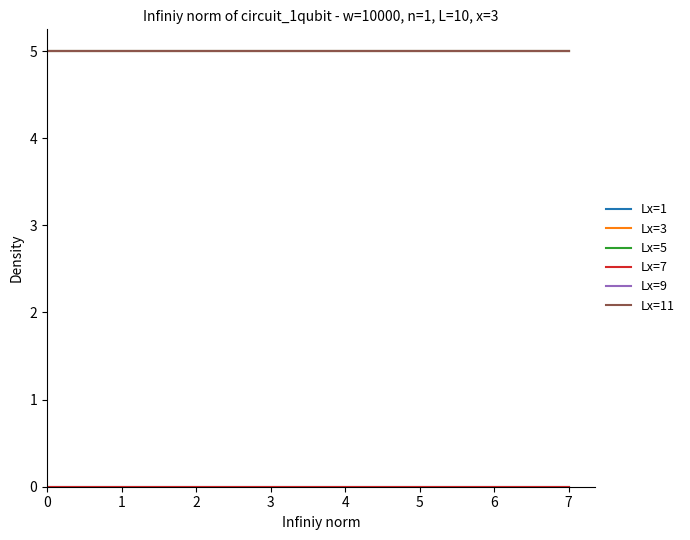

Reading left to right, list all the values displayed in this chart.

Lx=1: 0=0	1=0	2=0	3=0	4=0	5=0	6=0	7=0
Lx=3: 0=5	1=5	2=5	3=5	4=5	5=5	6=5	7=5
Lx=5: 0=5	1=5	2=5	3=5	4=5	5=5	6=5	7=5
Lx=7: 0=0	1=0	2=0	3=0	4=0	5=0	6=0	7=0
Lx=9: 0=5	1=5	2=5	3=5	4=5	5=5	6=5	7=5
Lx=11: 0=5	1=5	2=5	3=5	4=5	5=5	6=5	7=5